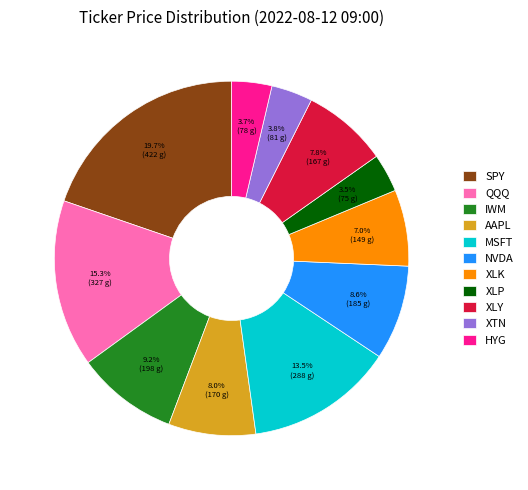

What is the largest slice in the pie chart?

SPY